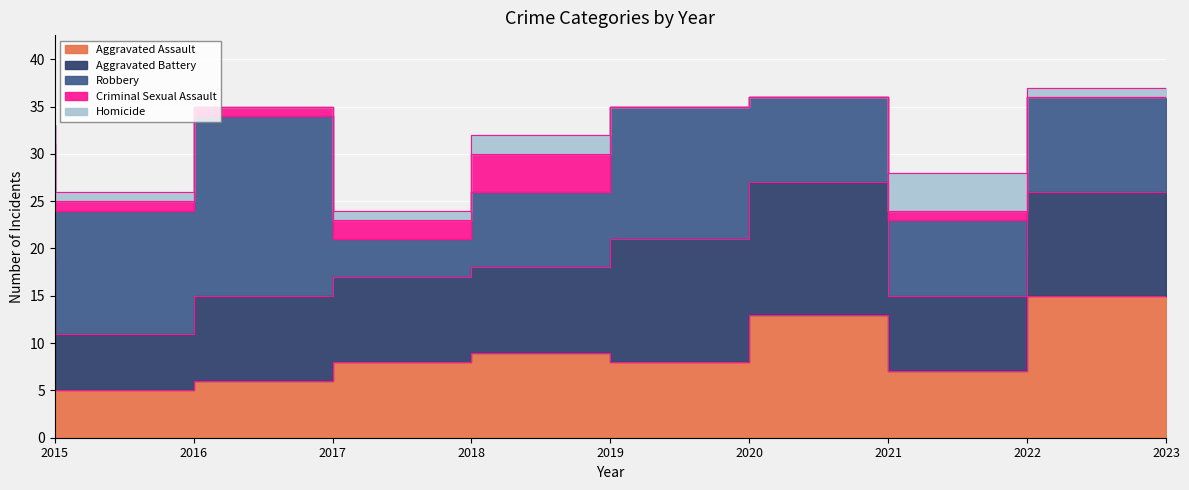

At which category is the sum across all series the highest?

2023